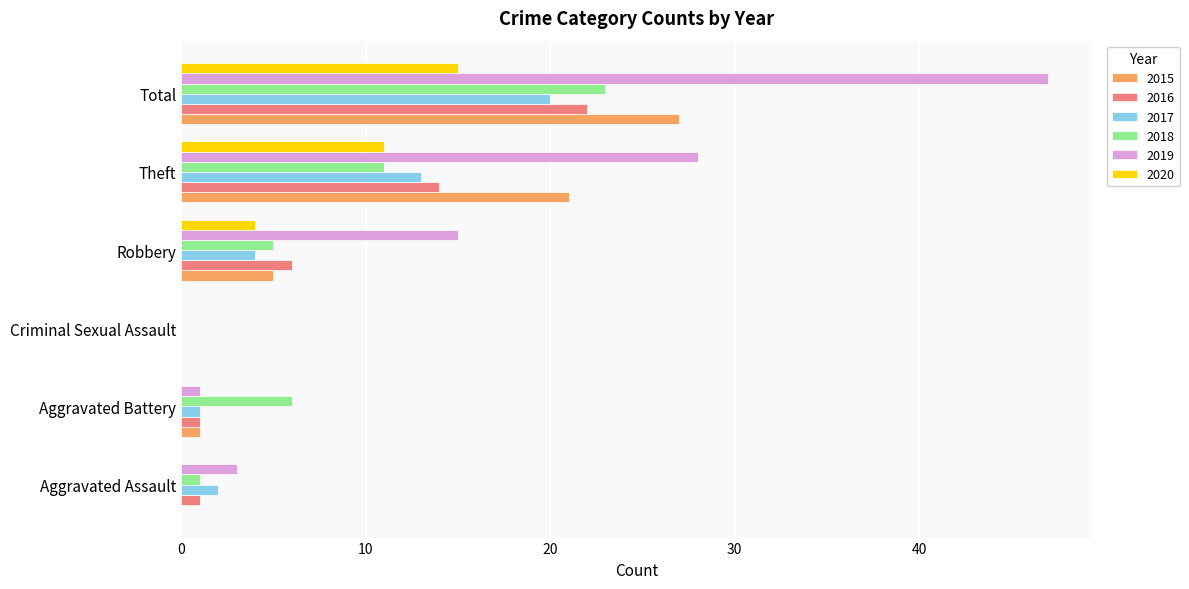

The value of 2017 at Aggravated Assault is 2. True or false?

True